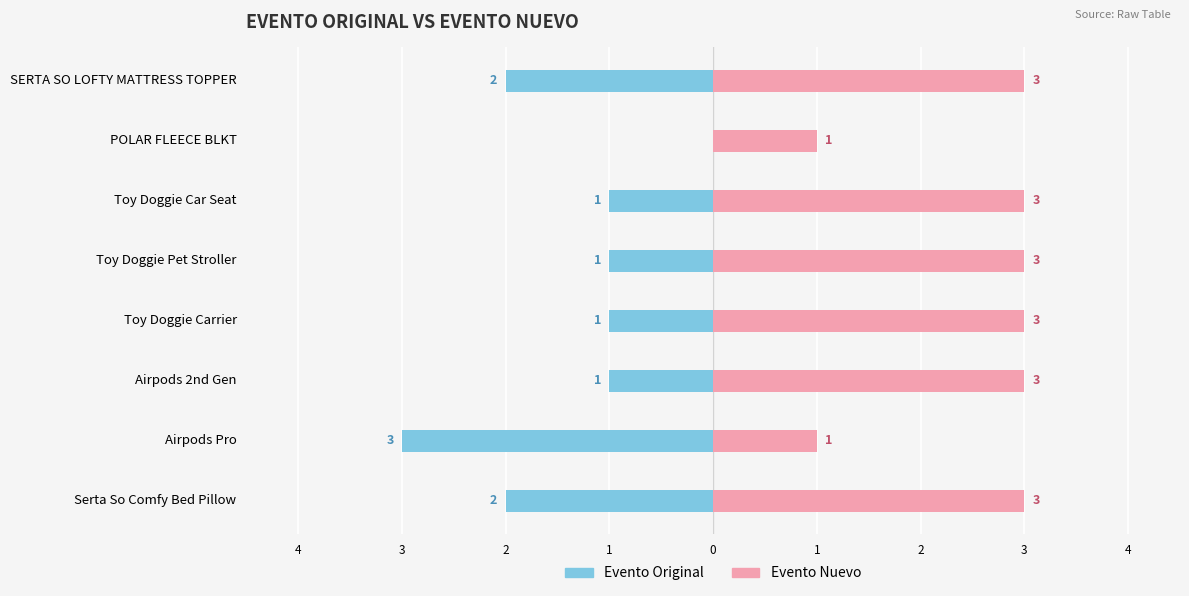

Are the bars grouped side by side (vs. stacked)?

Yes